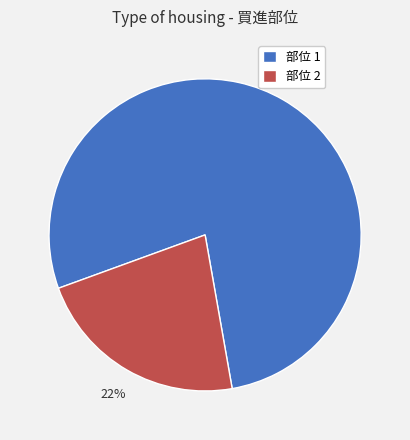

To the nearest percent, what is the difference between the largest and smallest slice percentages?

56%